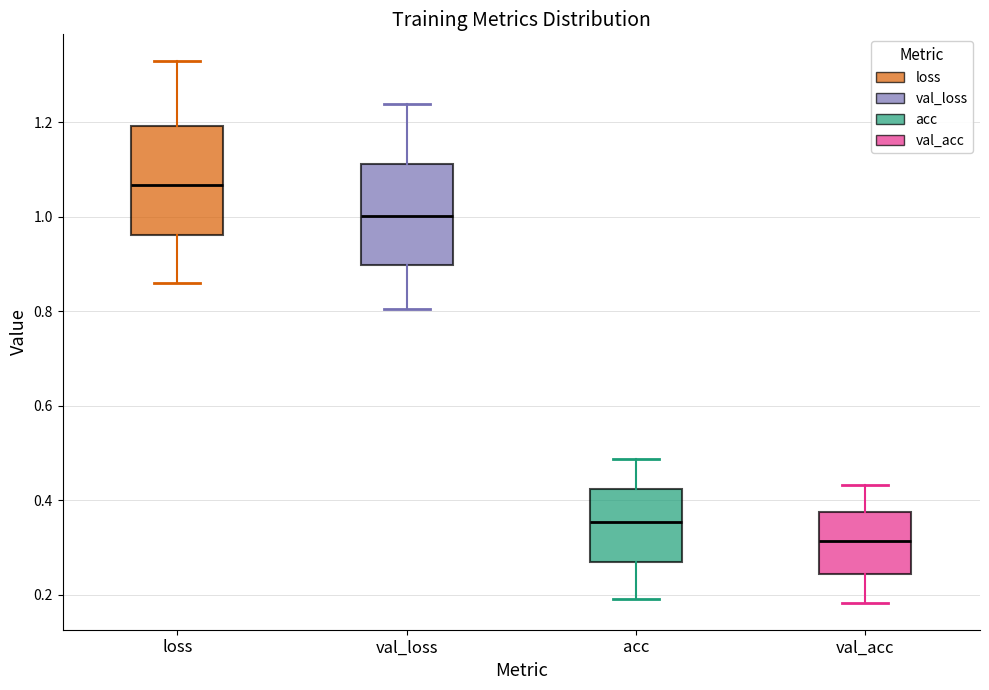

Reading left to right, read every box against the y-axis: the position of its median line, the range the box covers, and the ends of its whiskers. The values are not printed on the chart, so give them approximately, as read against the axis.

loss: median 1.06, box 0.96 to 1.20, whiskers 0.86 to 1.32
val_loss: median 1.00, box 0.90 to 1.12, whiskers 0.80 to 1.24
acc: median 0.36, box 0.26 to 0.42, whiskers 0.20 to 0.48
val_acc: median 0.32, box 0.24 to 0.38, whiskers 0.18 to 0.44